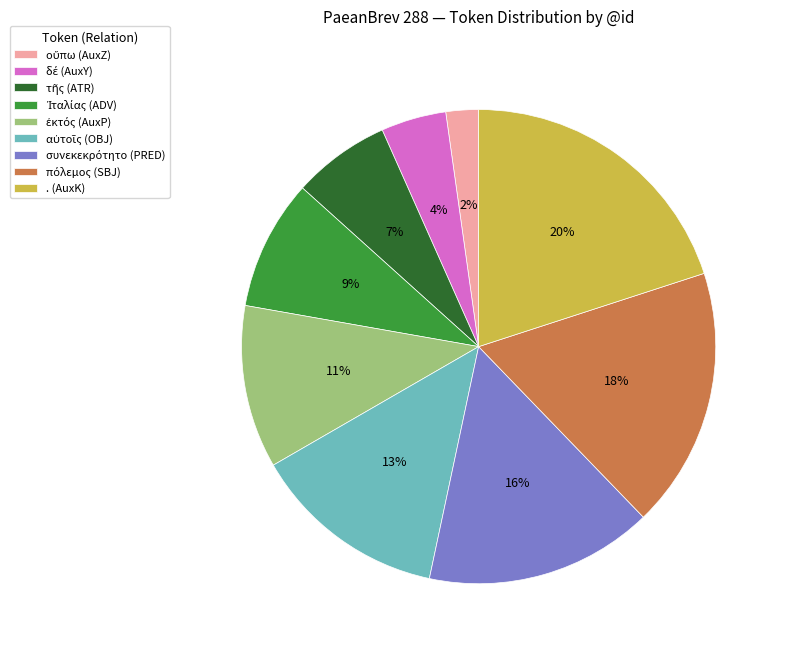

Which category has the biggest portion of the pie?

.